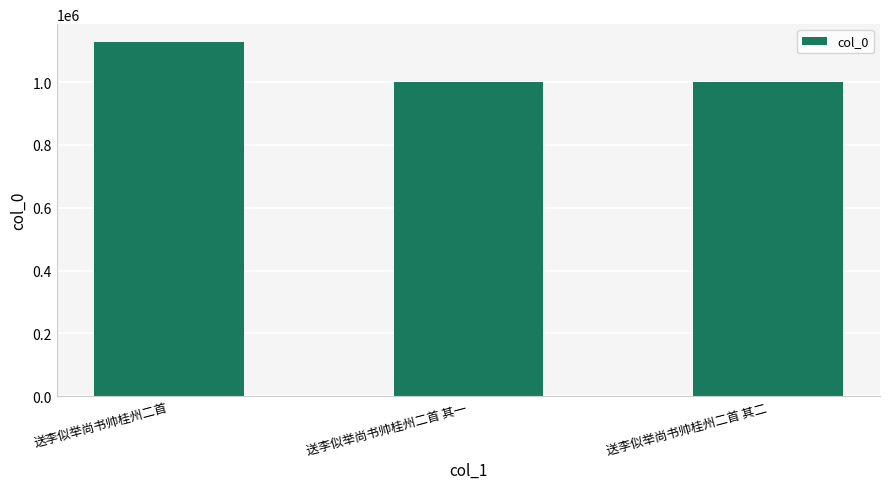

What is the change in value from 送李似举尚书帅桂州二首 其一 to 送李似举尚书帅桂州二首 其二?

-1